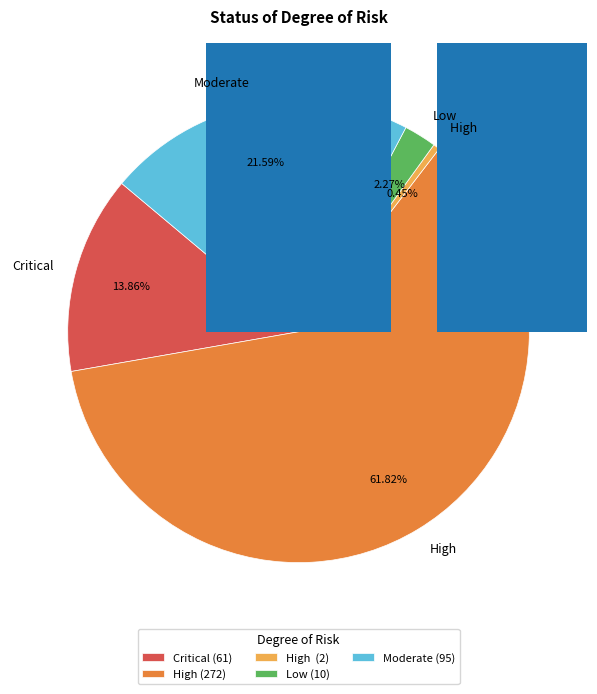

Rank the categories by value from highest to lowest.

High, Moderate, Critical, Low, High 